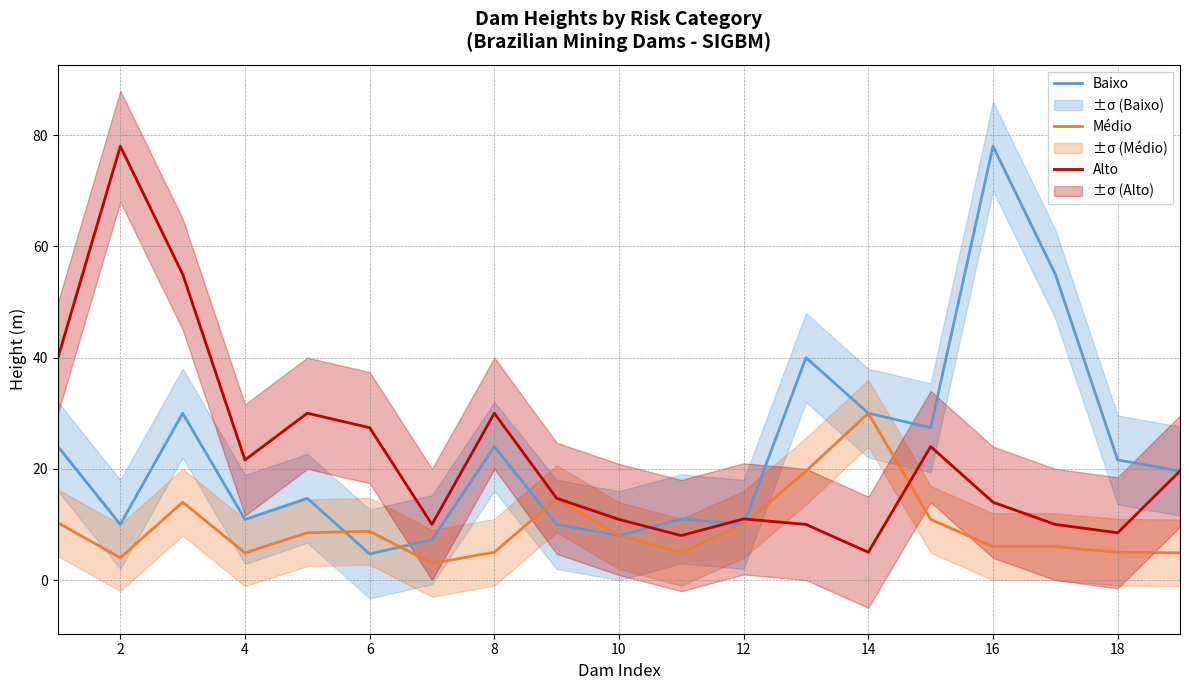

Is this an area chart (filled region under the line)?

No